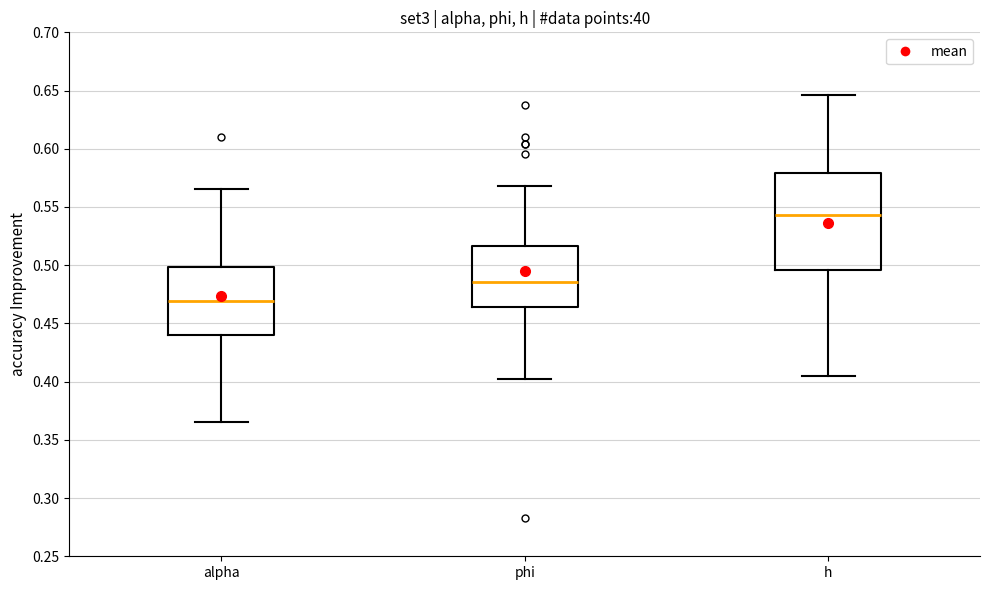

Reading left to right, read every box against the y-axis: the position of its median line, the range the box covers, and the ends of its whiskers. The values are not printed on the chart, so give them approximately, as read against the axis.

alpha: median 0.470, box 0.440 to 0.500, whiskers 0.365 to 0.565
phi: median 0.485, box 0.465 to 0.515, whiskers 0.405 to 0.570
h: median 0.545, box 0.495 to 0.580, whiskers 0.405 to 0.645